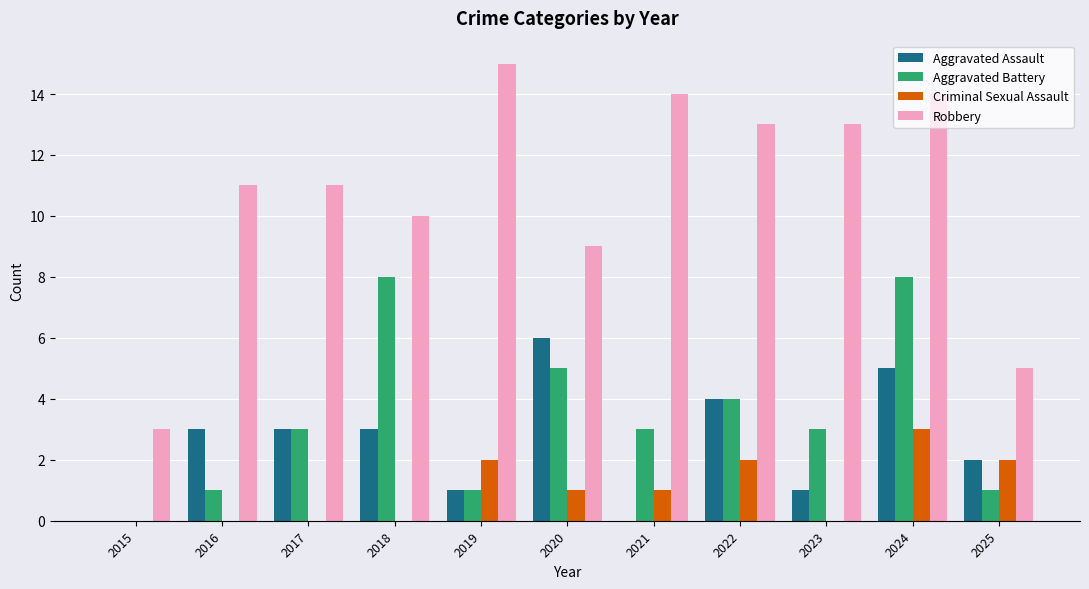

What value does the Aggravated Battery series have at 2022?

4